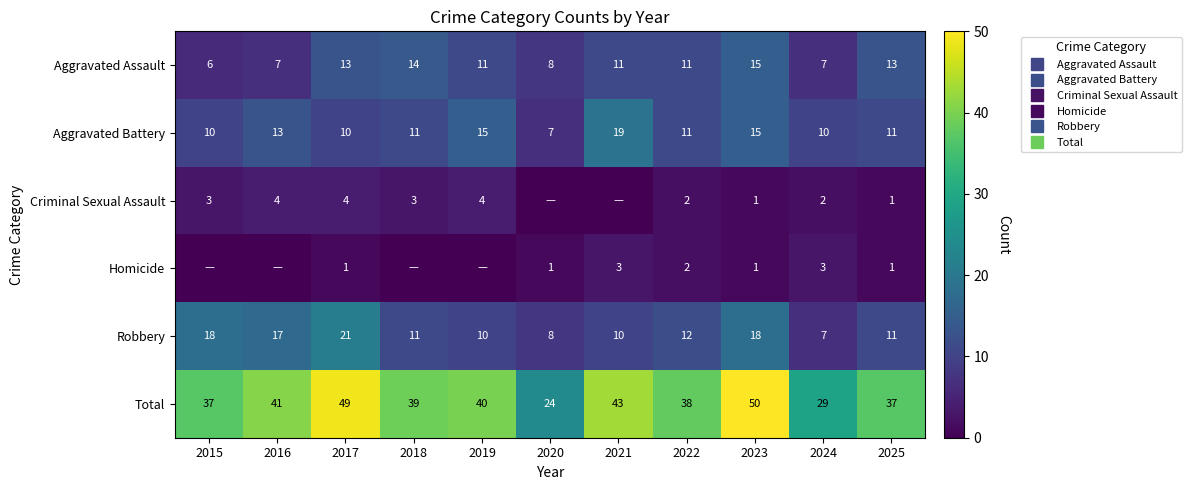

True or false: Robbery has a value of 32 at 2017.

False